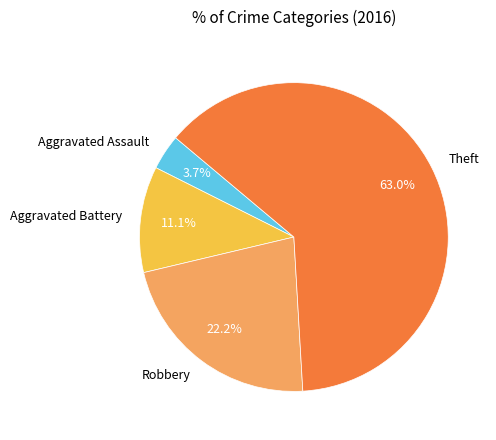

To the nearest percent, what portion does Theft represent?

63%